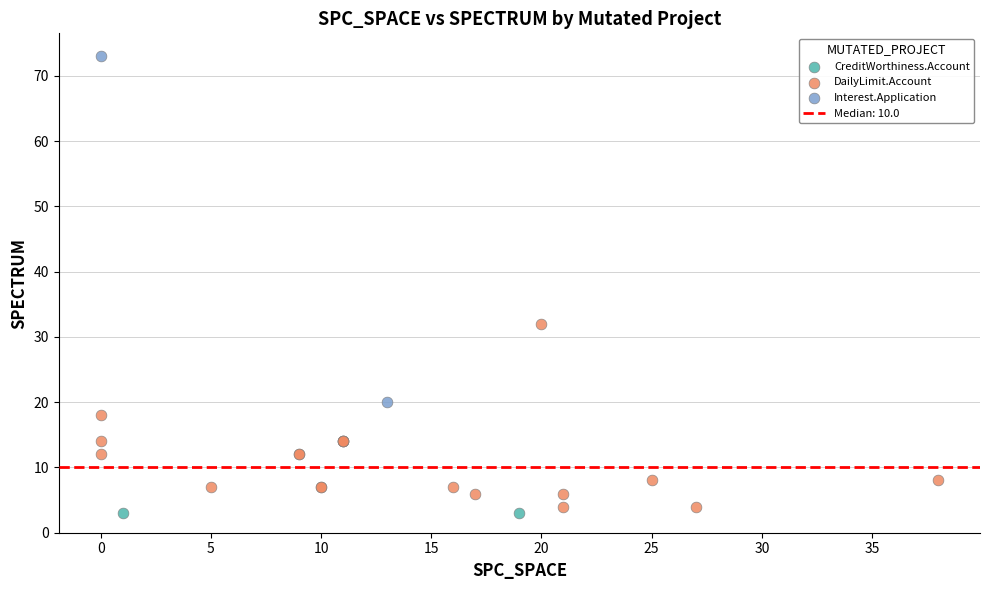

Which series reaches the minimum Y coordinate?

CreditWorthiness.Account